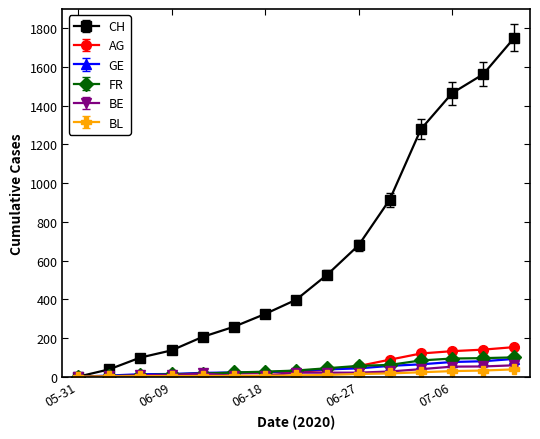

Is this an area chart (filled region under the line)?

No